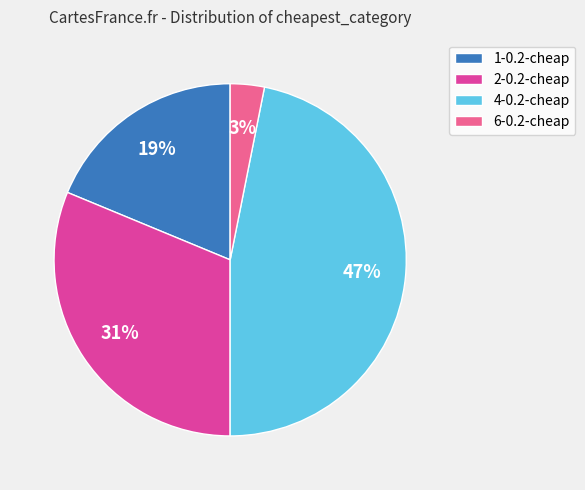

Which category has the biggest portion of the pie?

4-0.2-cheap